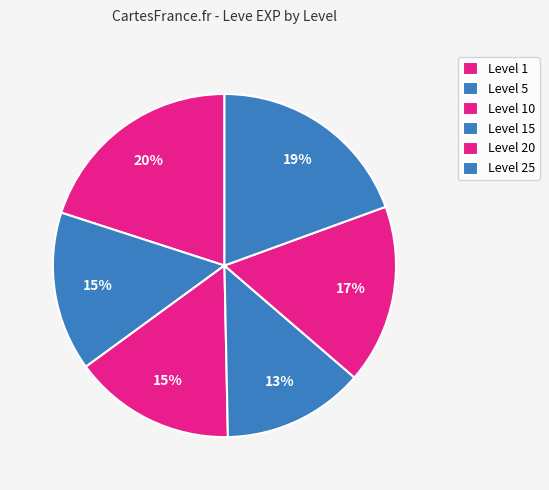

Count the number of slices in the pie.

6